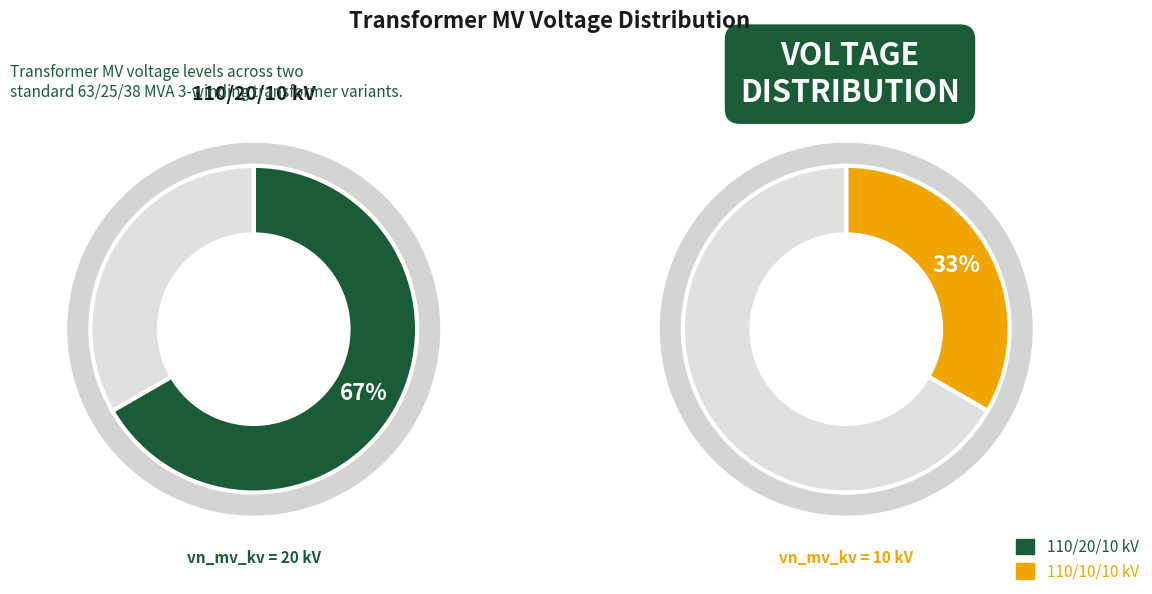

To the nearest percent, what percentage of the pie is 63/25/38 MVA 110/20/10 kV?

67%